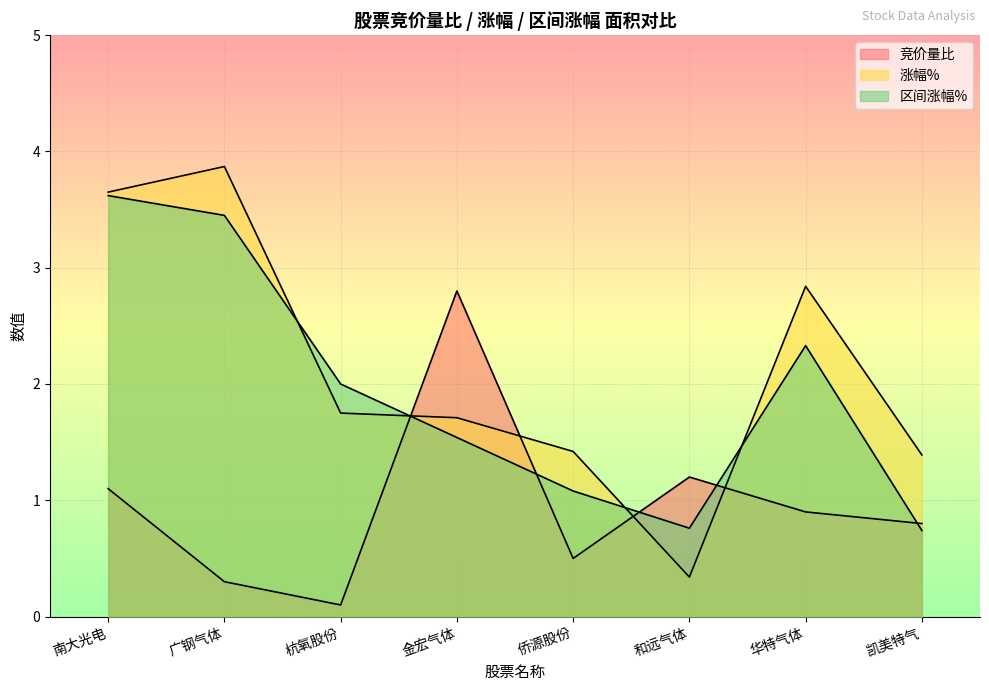

The value of 涨幅% at 金宏气体 is 3.0. True or false?

False